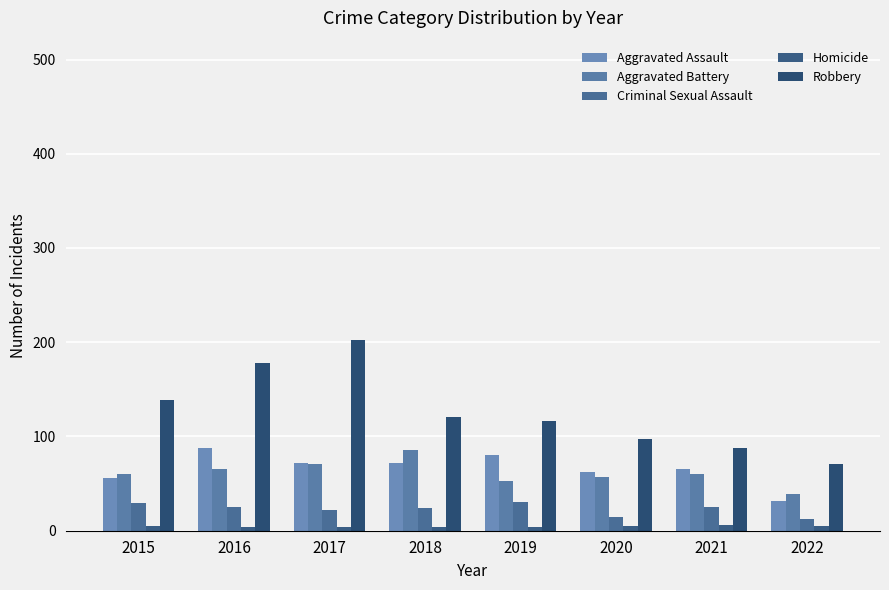

How many series are shown in this chart?

5